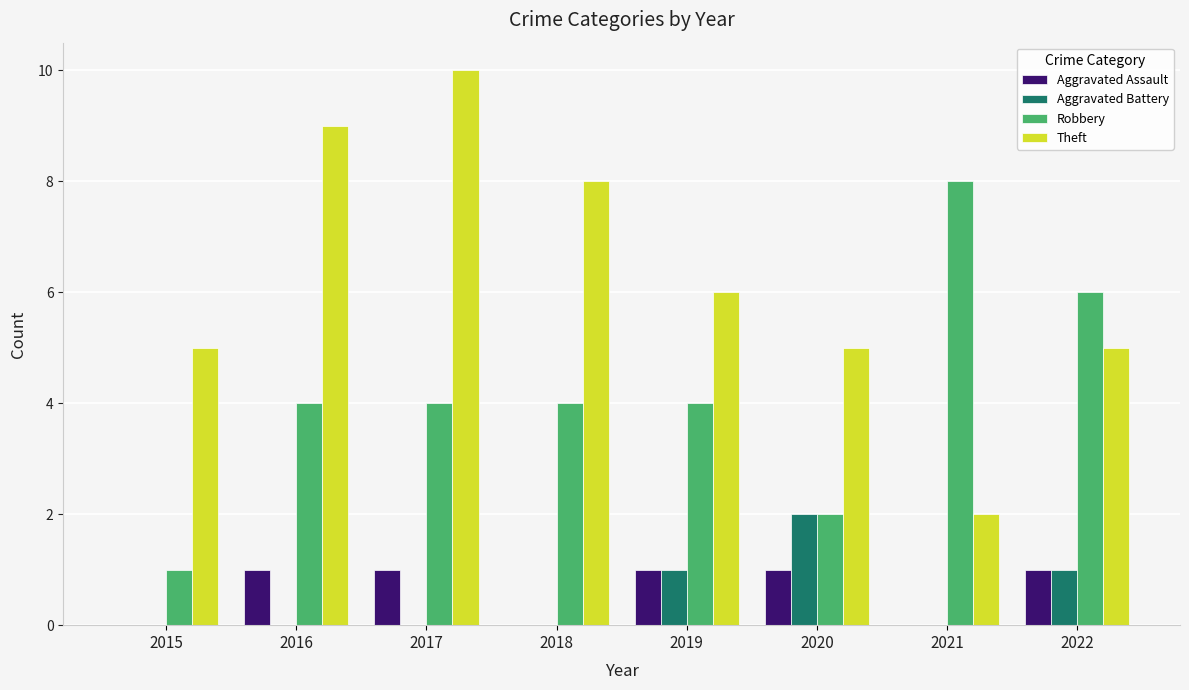

Reading right to left, what are all the values shown in this chart?

Aggravated Assault: 1	0	1	1	0	1	1	0
Aggravated Battery: 1	0	2	1	0	0	0	0
Robbery: 6	8	2	4	4	4	4	1
Theft: 5	2	5	6	8	10	9	5